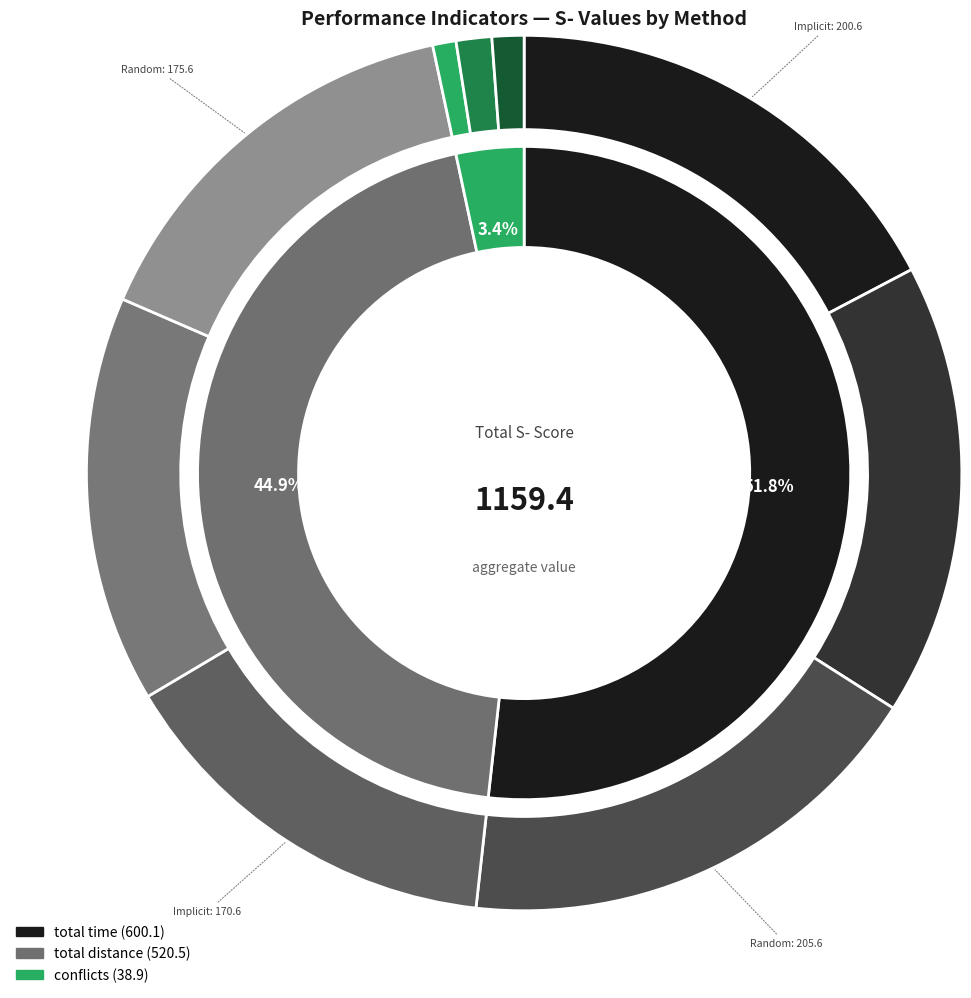

Which has a higher value, total distance (Random) or total time (Explicit)?

total time (Explicit)